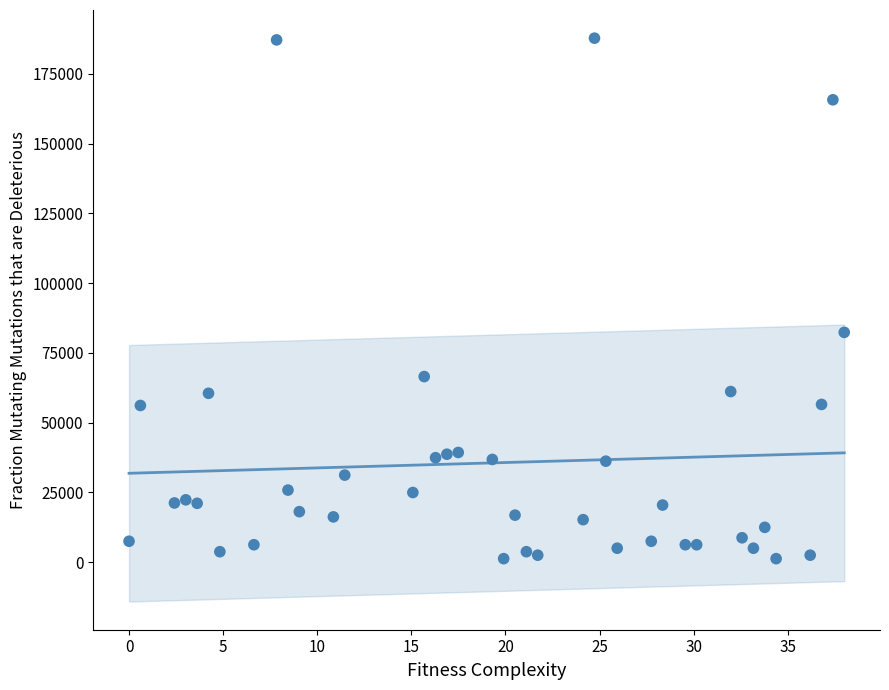

What is the range of Y values (max minus min)?

186576